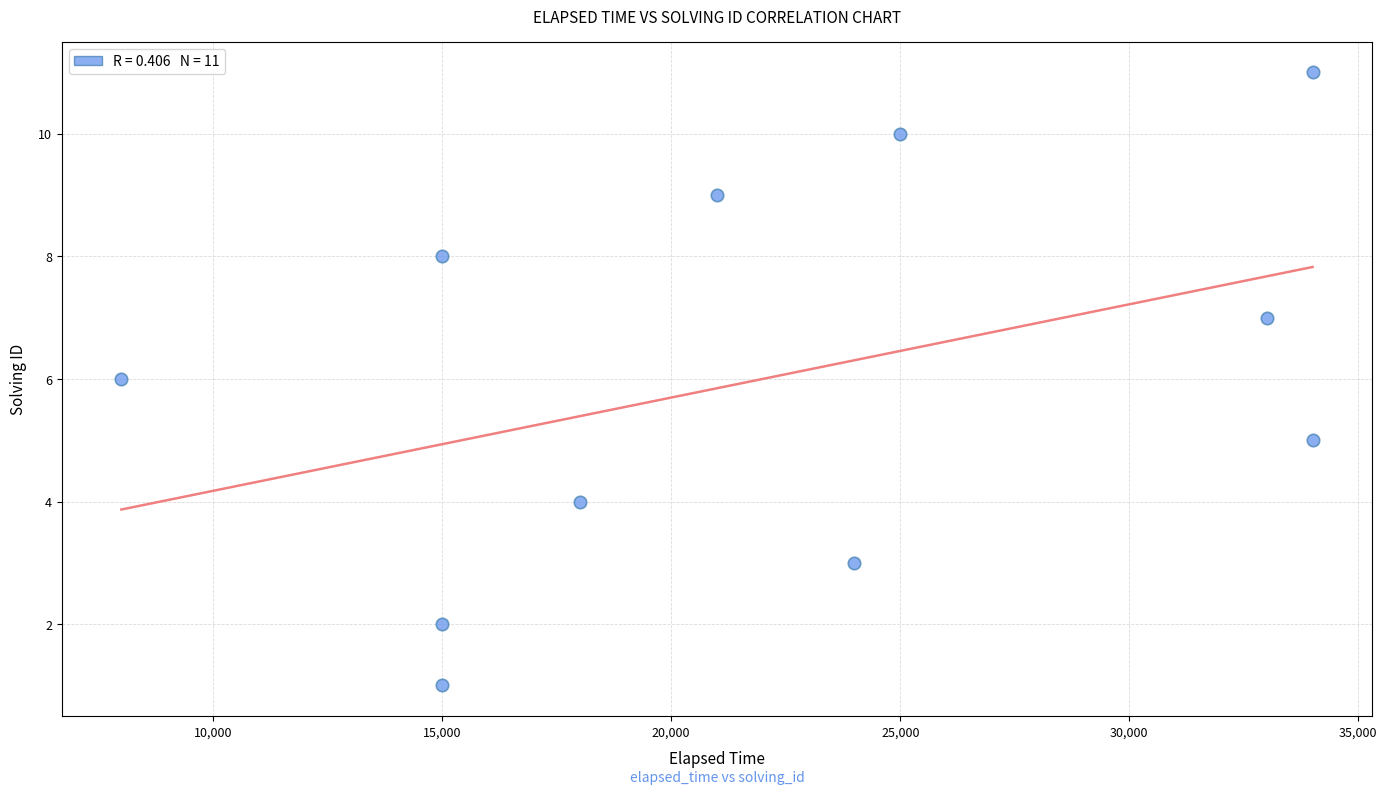

What is the average Y value?

6